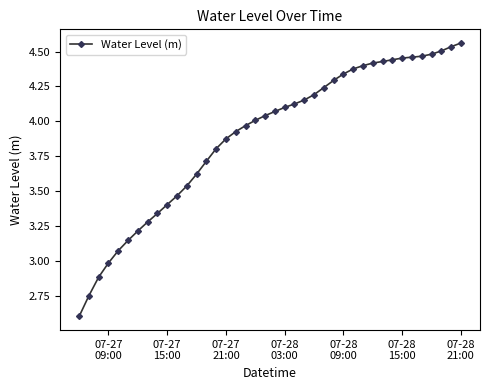

What is the difference between the second highest and minimum values?

1.9